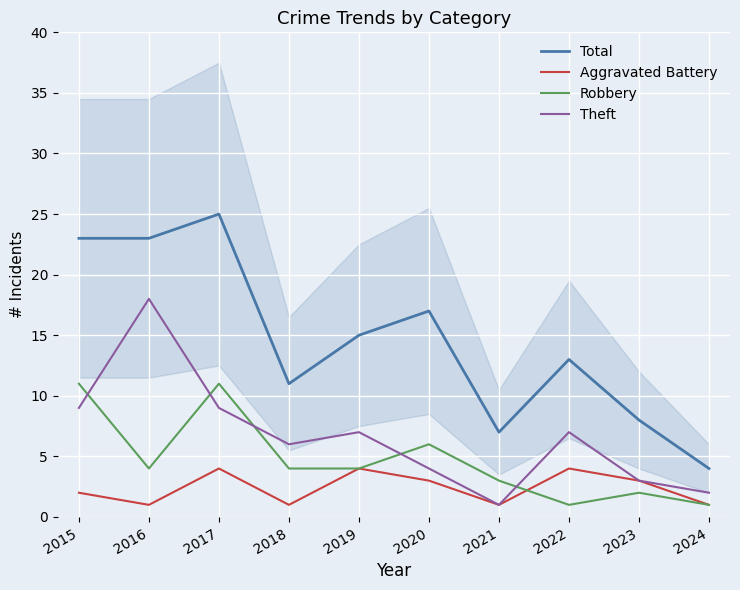

Where is Total nearest to the value 14?

2019